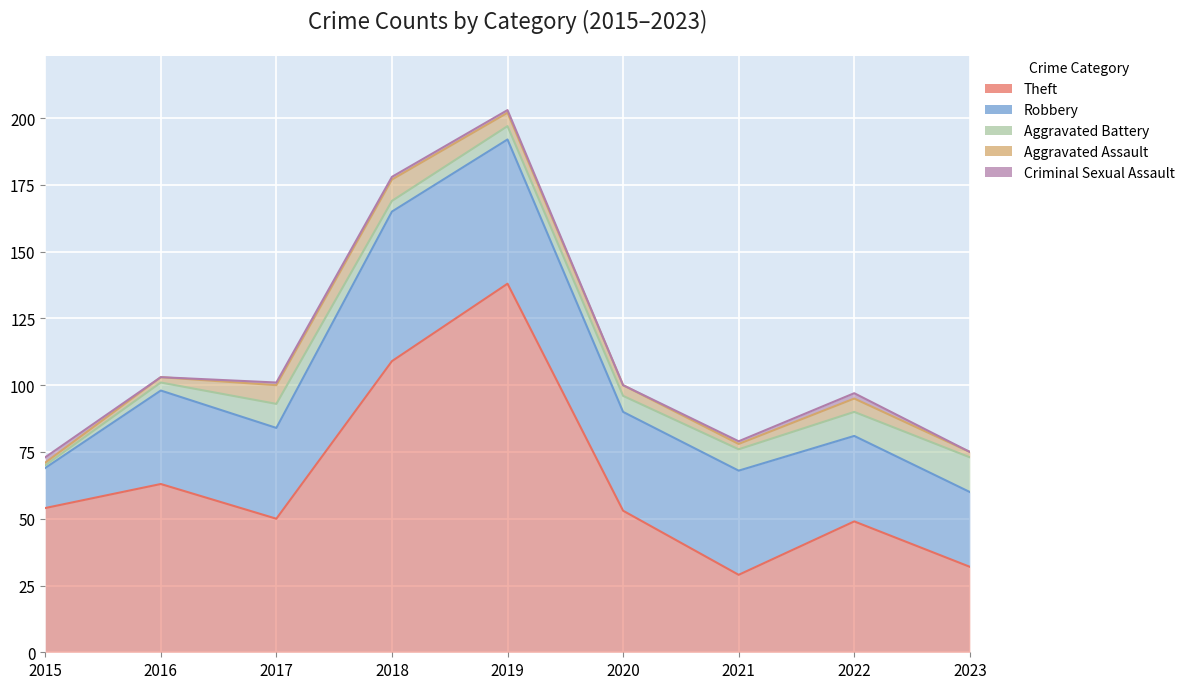

What is the value of the Aggravated Battery point at the 1st from the left?

1